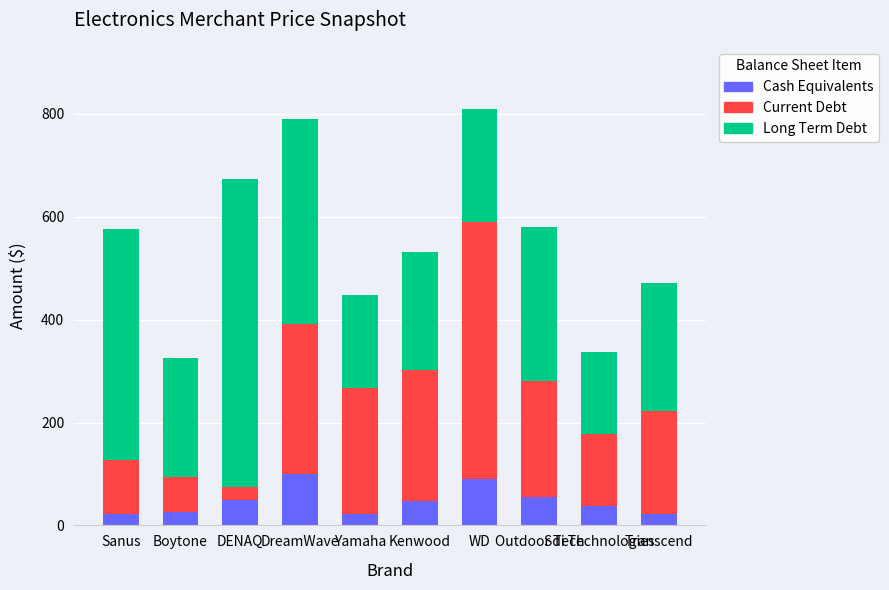

What are all the series names shown in the legend?

Cash Equivalents, Current Debt, Long Term Debt